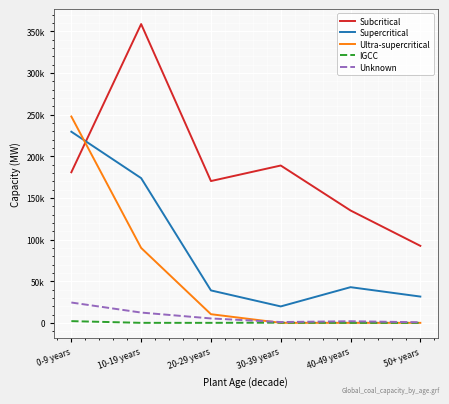

What are all the series names shown in the legend?

Subcritical, Supercritical, Ultra-supercritical, IGCC, Unknown